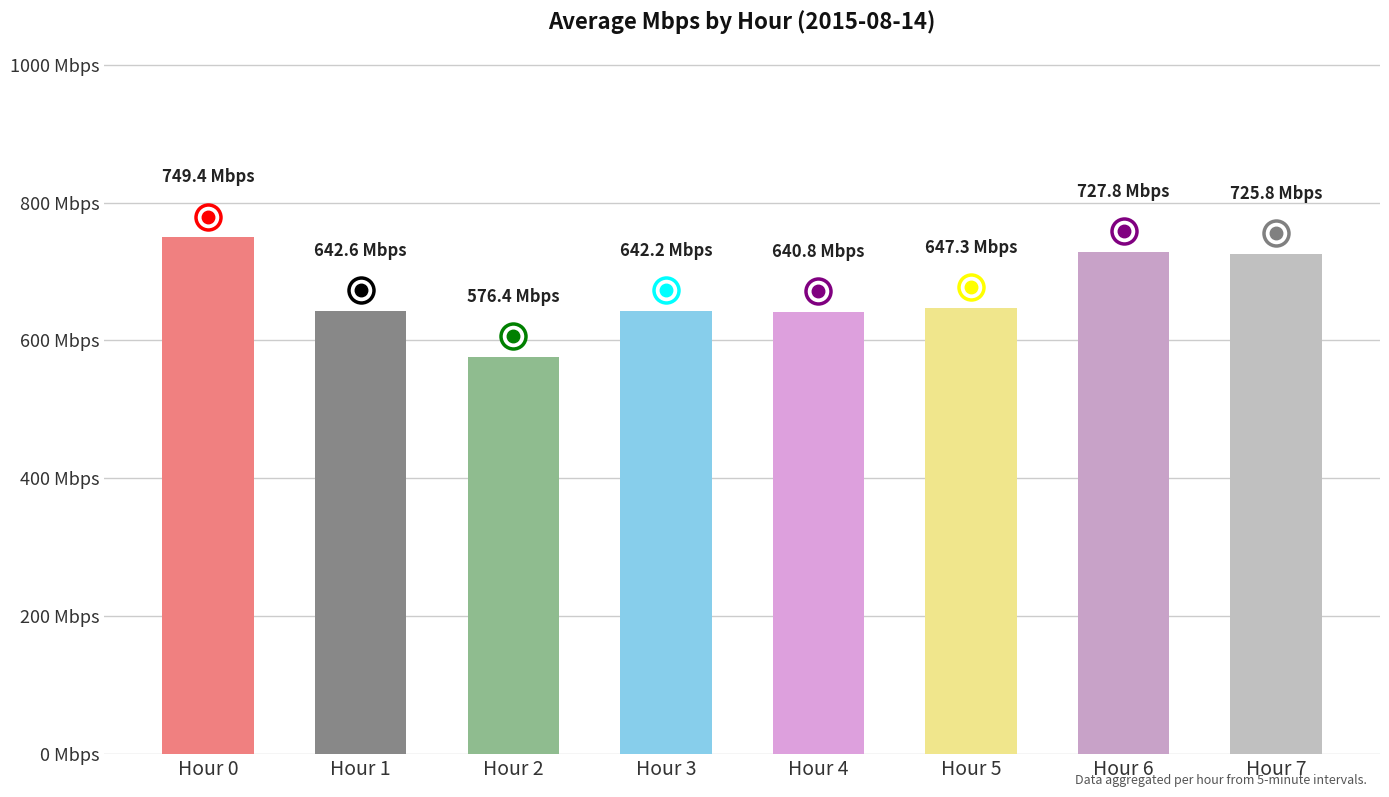

Approximately how many times larger is the value at Hour 6 compared to Hour 0?

1.0